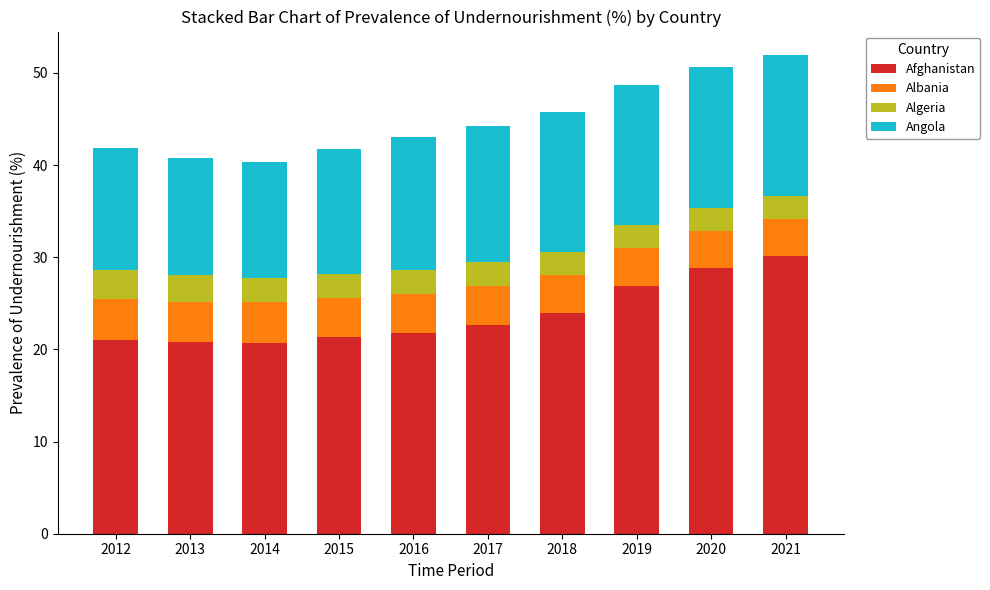

Is it true that Afghanistan equals 26.9 at 2019?

True